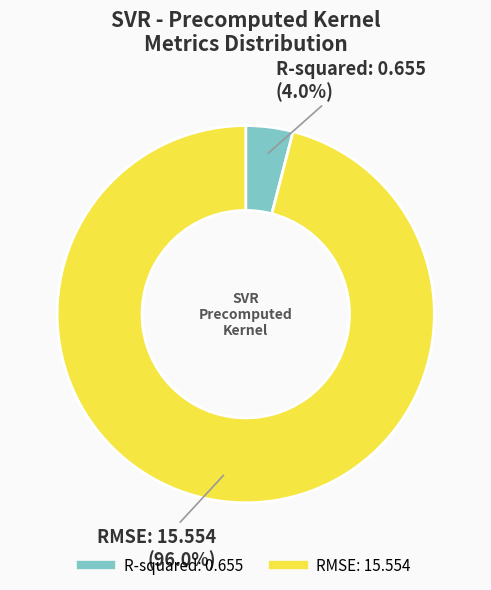

Between R-squared and RMSE, which is larger?

RMSE